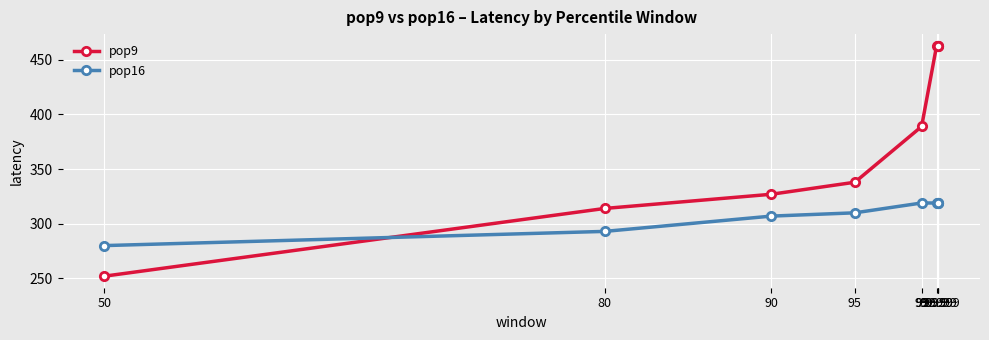

Reading left to right, what are all the values shown in this chart?

pop9: 50=252	80=314	90=327	95=338	99=389	99.9=463	99.99=463	99.999=463	99.9999=463
pop16: 50=280	80=293	90=307	95=310	99=319	99.9=319	99.99=319	99.999=319	99.9999=319